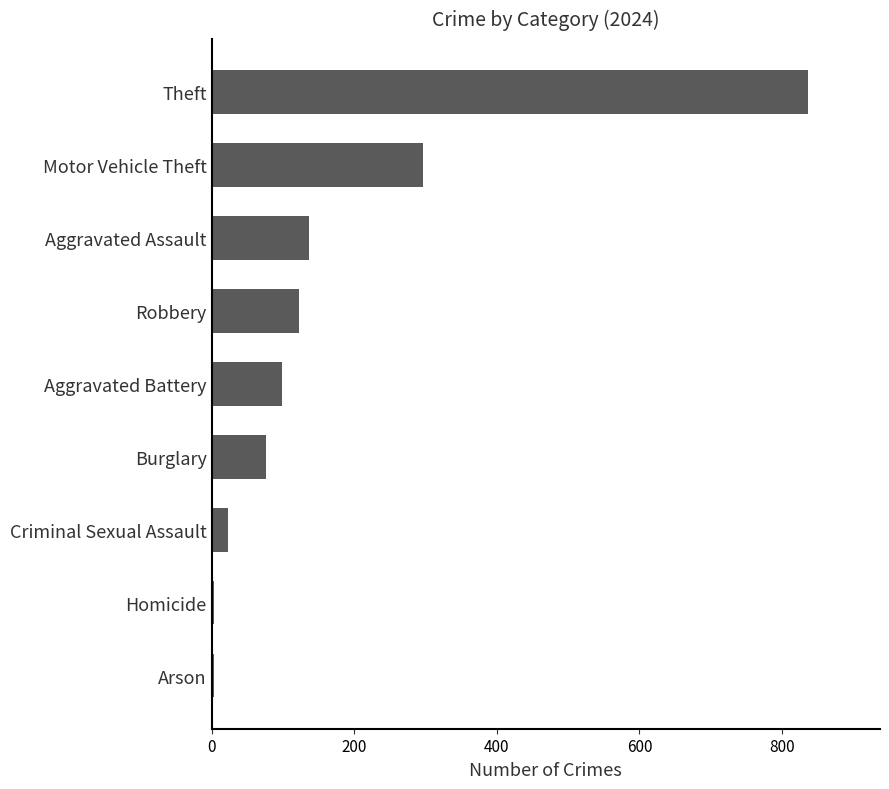

Where is the data nearest to the value 420?

Motor Vehicle Theft